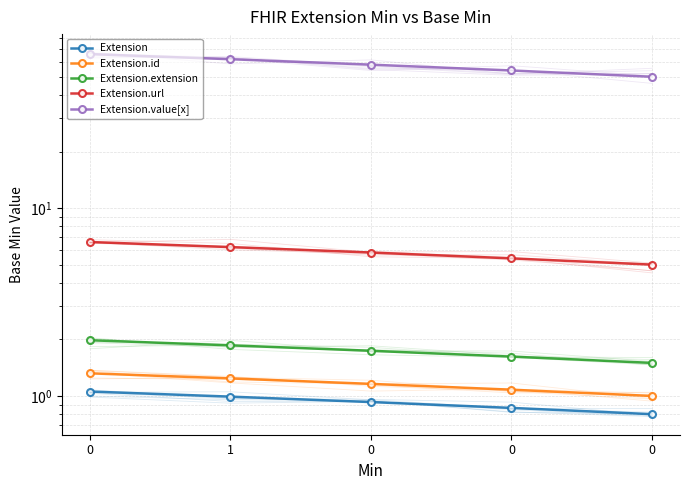

Read the Extension.value[x] value at 1.

62.0